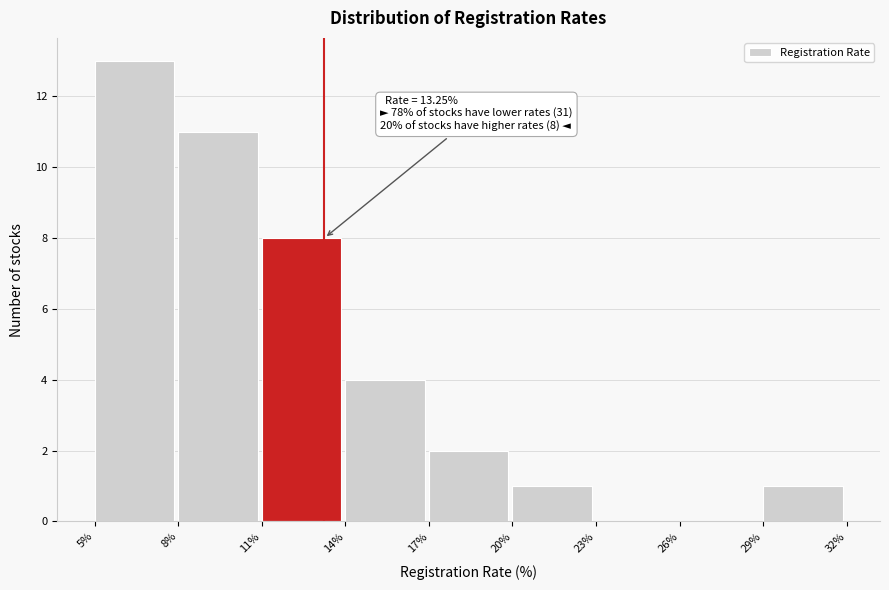

Over which range of the x-axis is the bar tallest?

5% to 8%